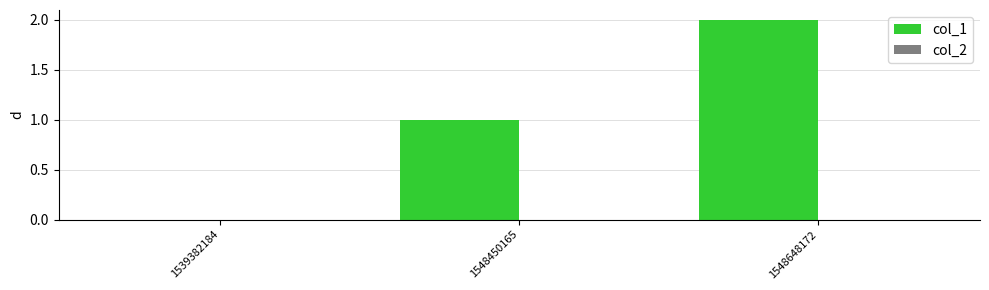

Is it true that the value at 1548648172 is 3?

False